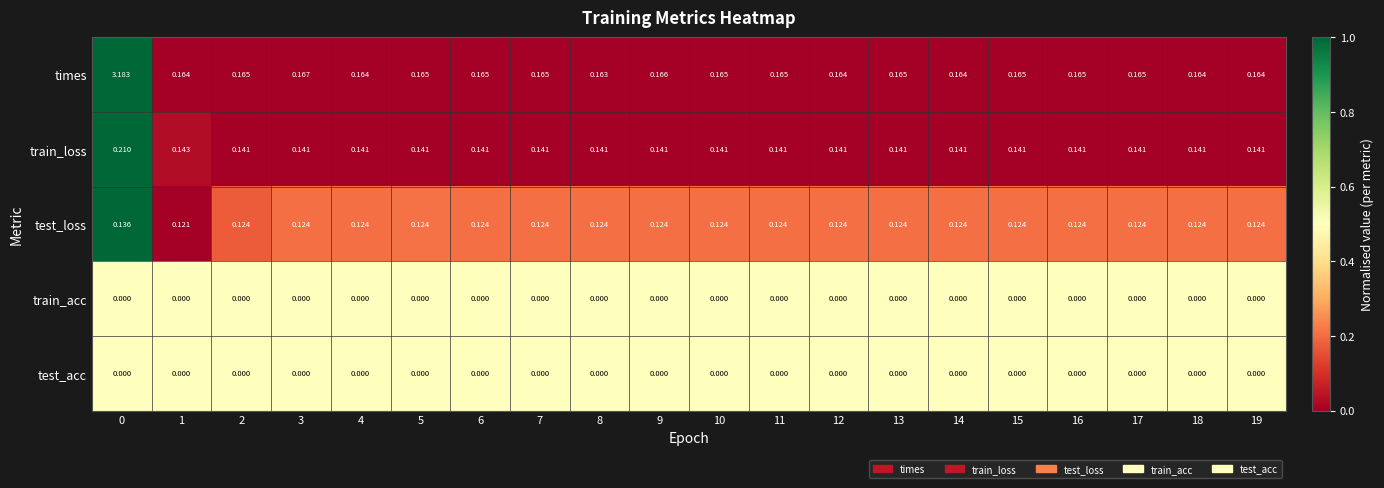

Is the value of train_acc at 6 greater than the value of train_loss at 5?

No